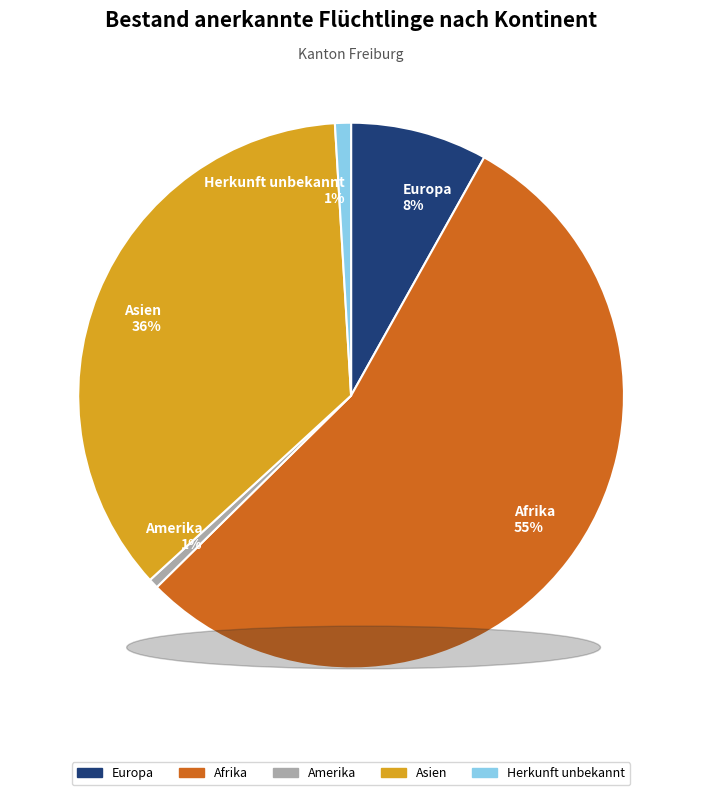

True or false: Afrika accounts for 55% of the total.

True